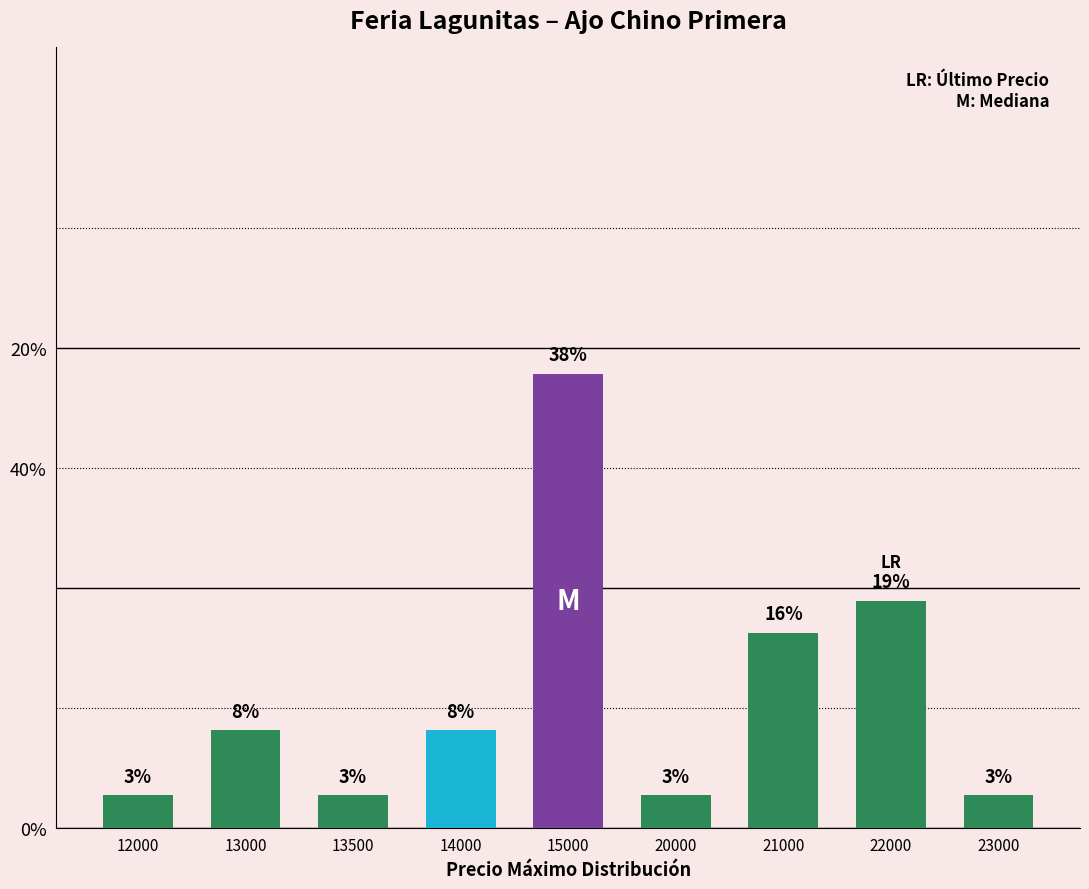

What is the difference between the values at 13500 and 13000?

5.4